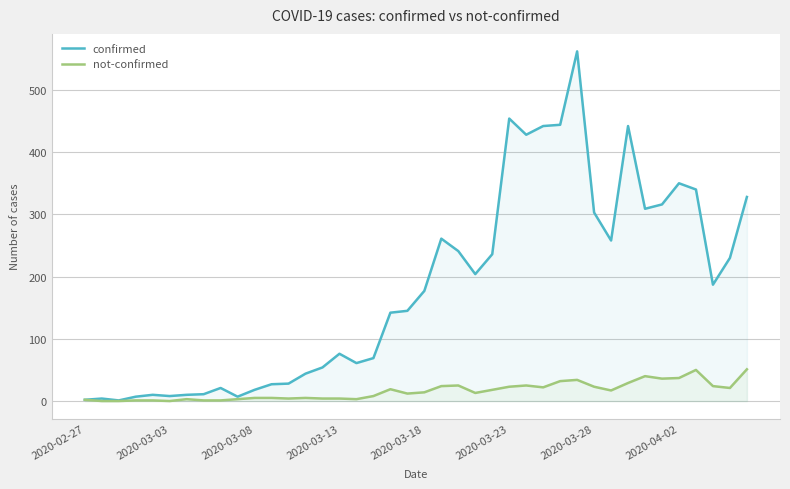

The confirmed series shows 498 at 2020-03-28. True or false?

False